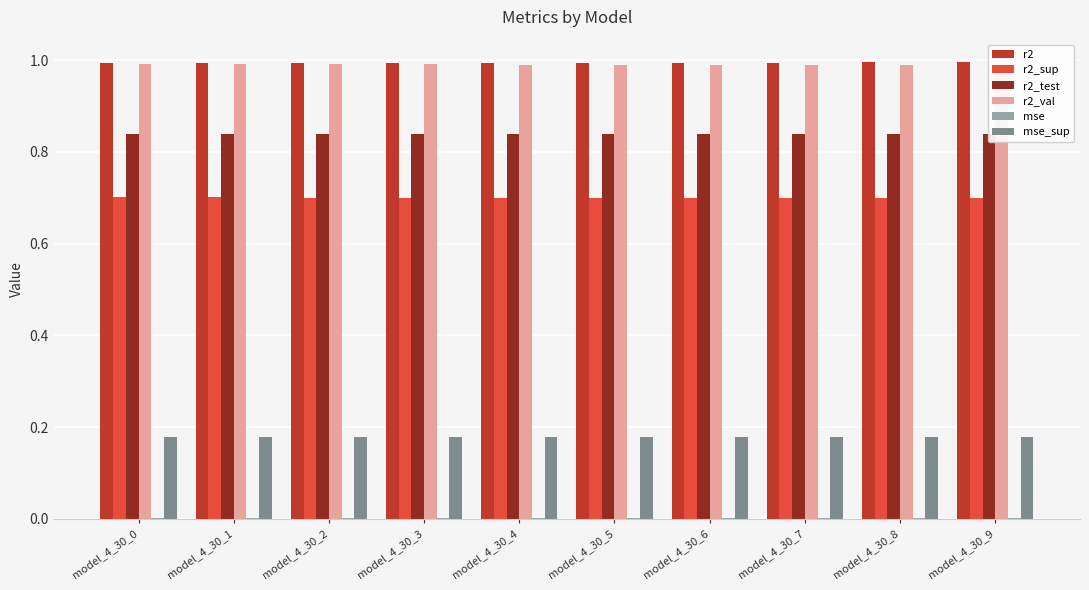

Is the value of mse at model_4_30_2 greater than the value of r2_test at model_4_30_7?

No